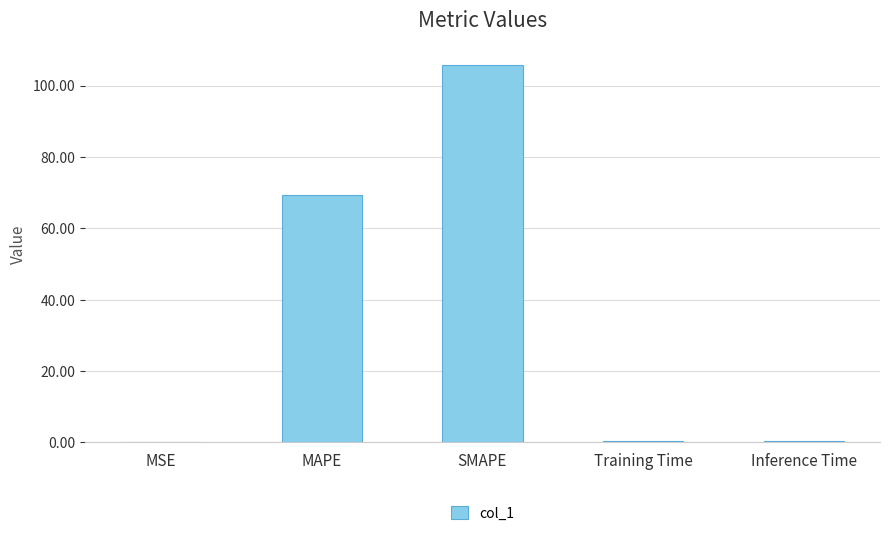

Which has a higher value, MAPE or SMAPE?

SMAPE